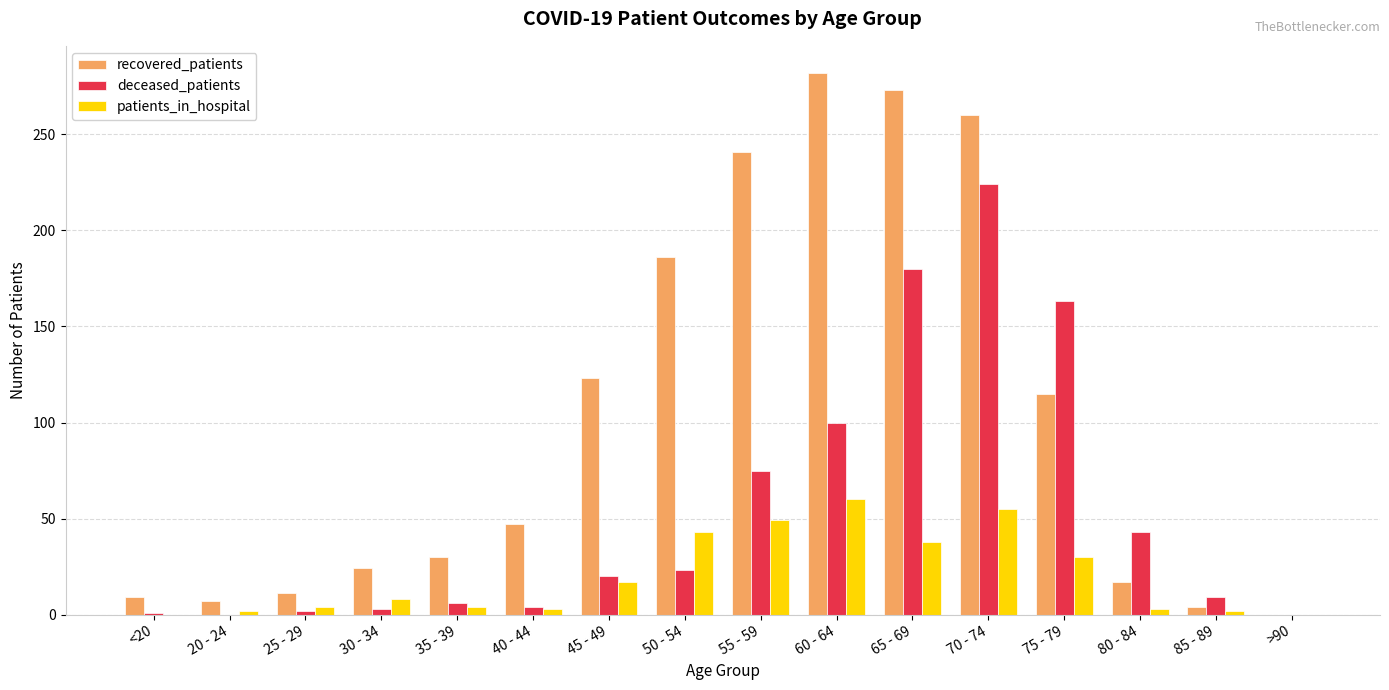

How many values in recovered_patients are above zero?

15